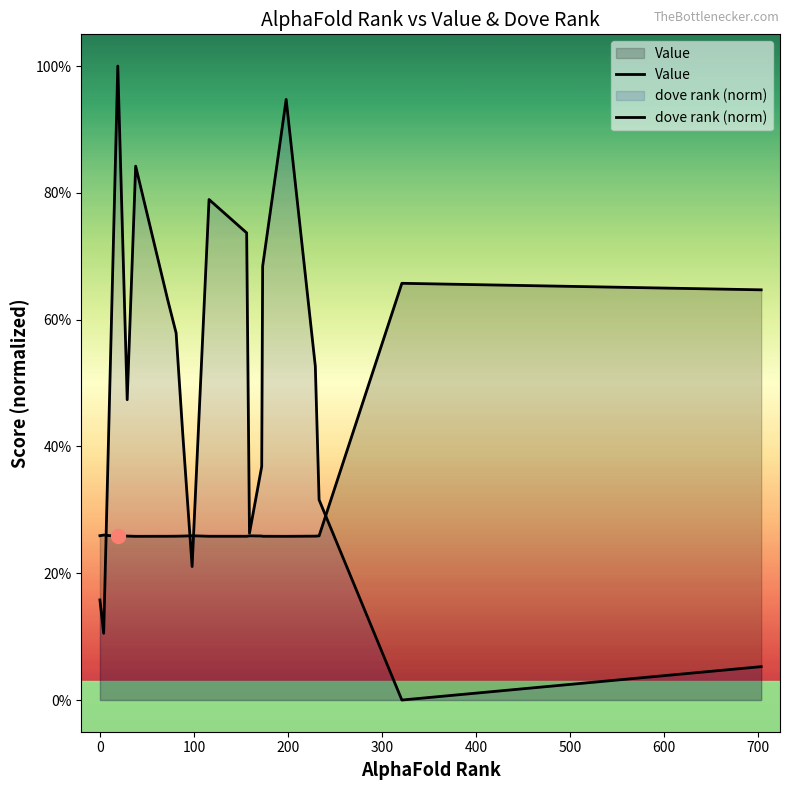

The value of dove rank (norm) at 600 is 0.8. True or false?

False